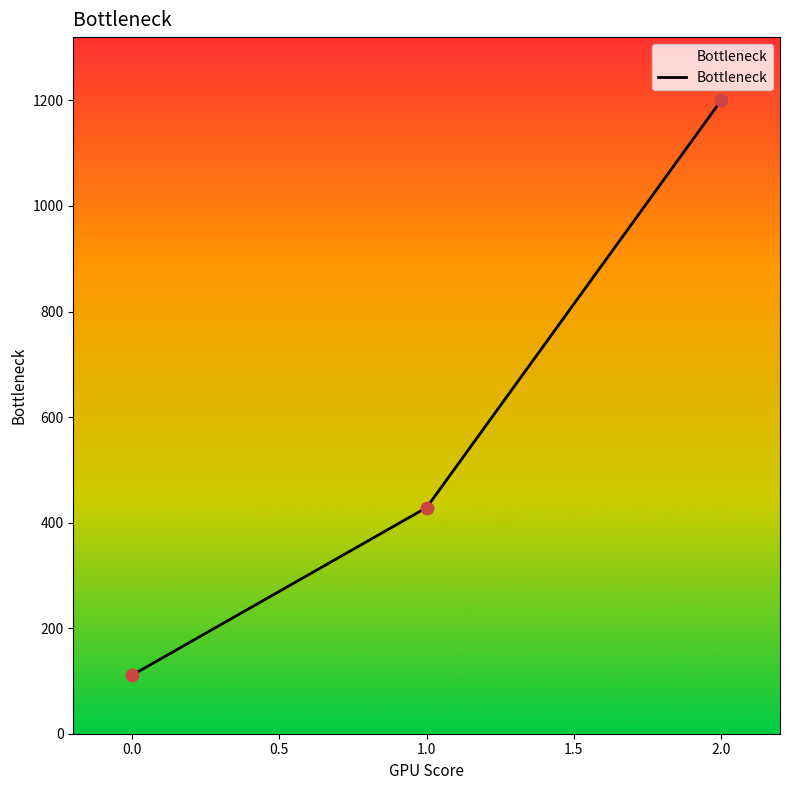

Approximately how many times larger is the value at 0.0 compared to 1.0?

0.3